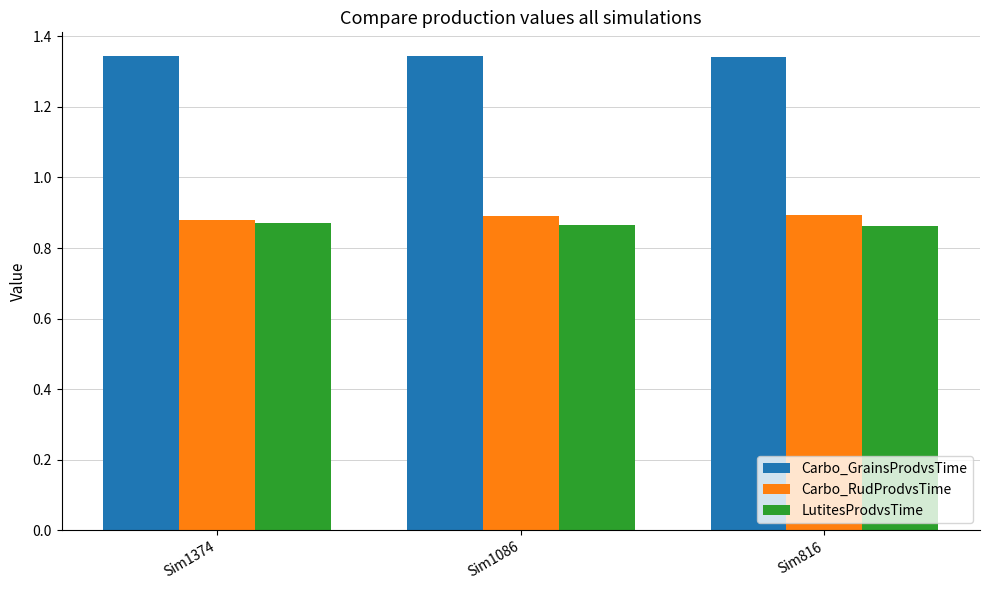

What is the sum of the LutitesProdvsTime values at Sim1086 and Sim816?

1.7